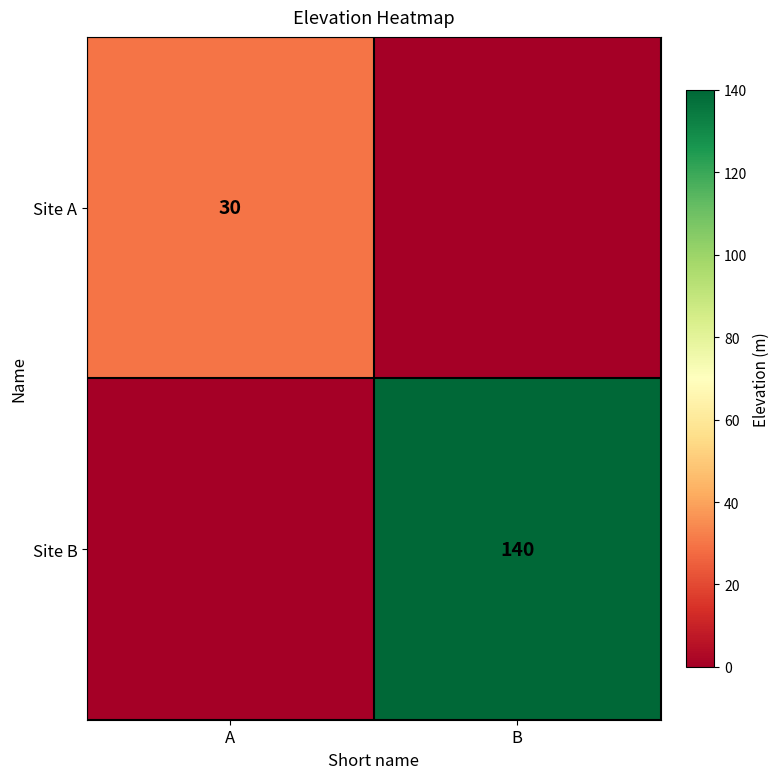

How many distinct data groups are displayed?

2